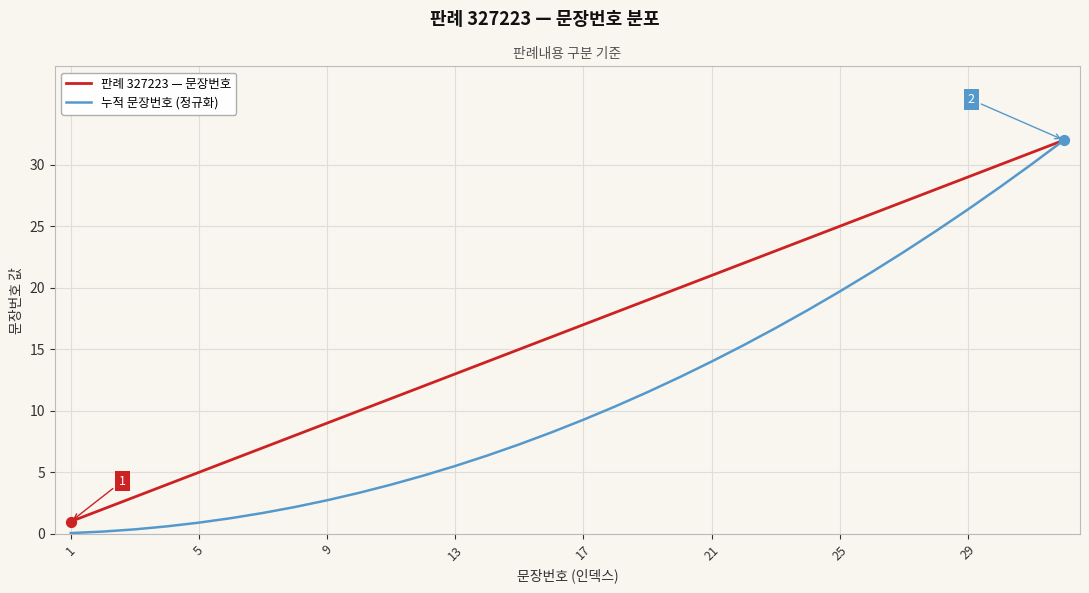

Which series has the largest total across all categories?

판례 327223 — 문장번호